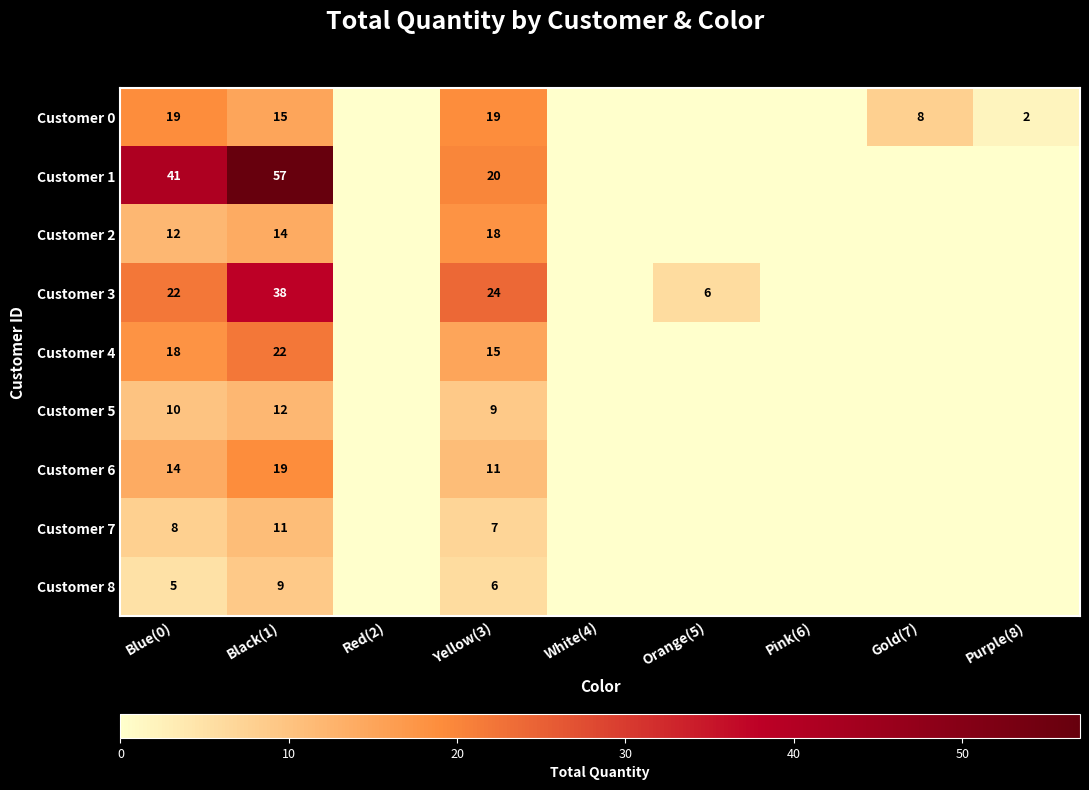

The Customer 7 series shows 3 at Blue(0). True or false?

False